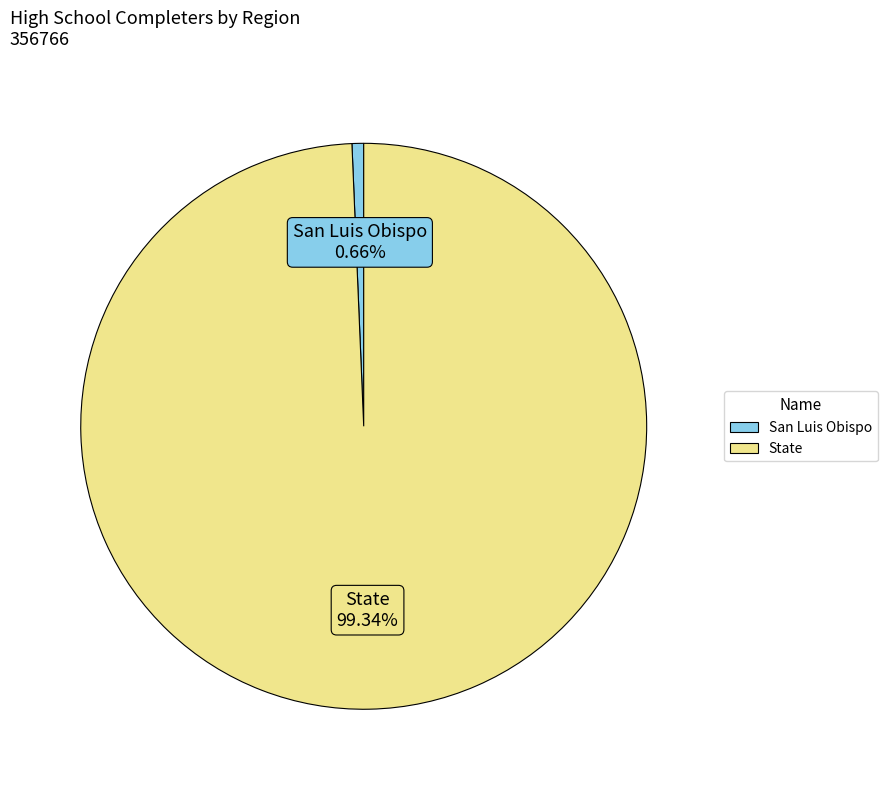

What is the smallest slice in the pie chart?

San Luis Obispo